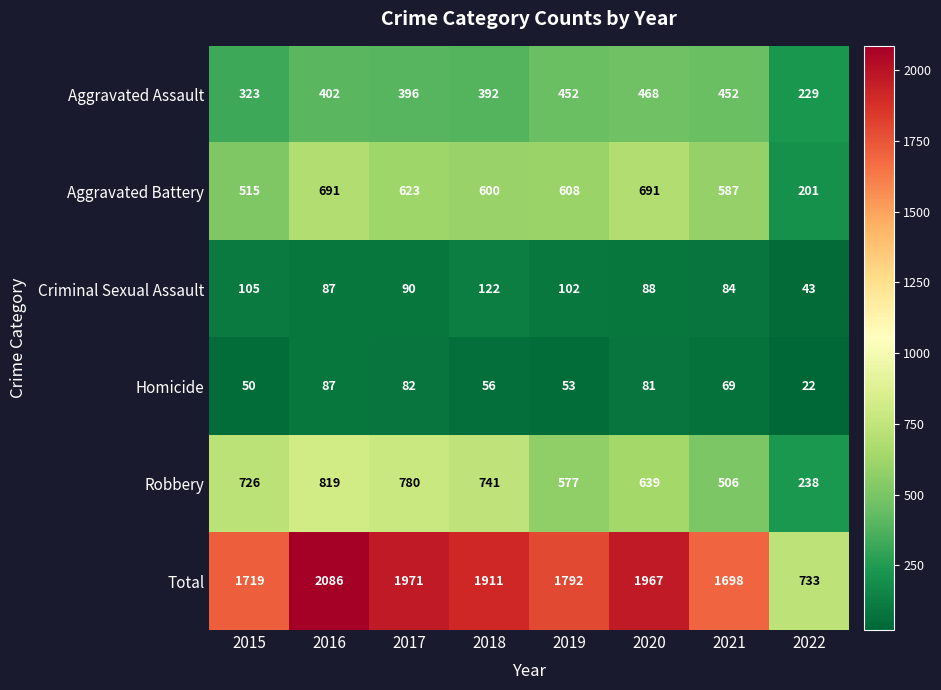

What is the difference between the maximum and second lowest values in the Aggravated Battery series?

176